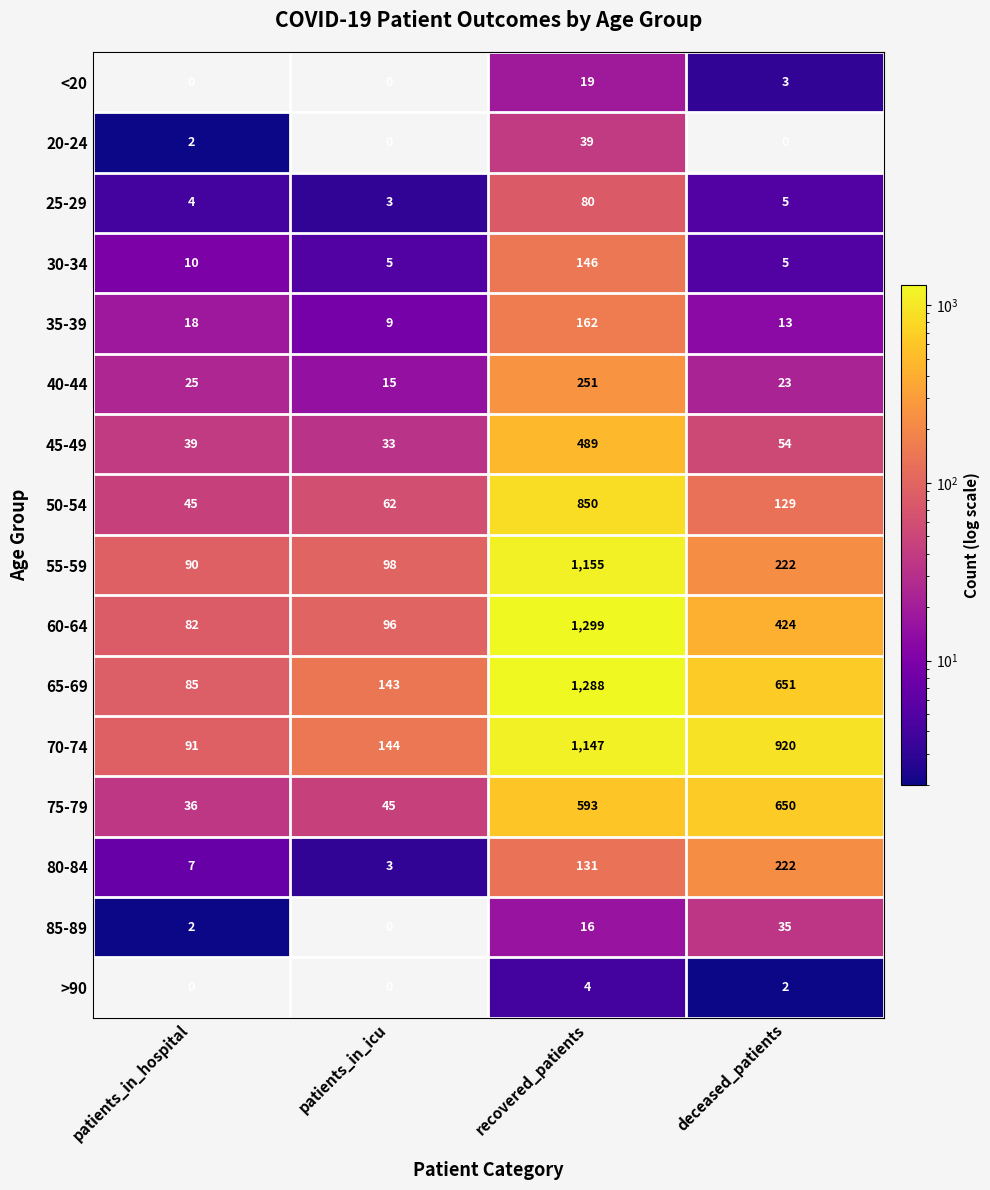

What is the spread (max minus min) of values at deceased_patients?

920